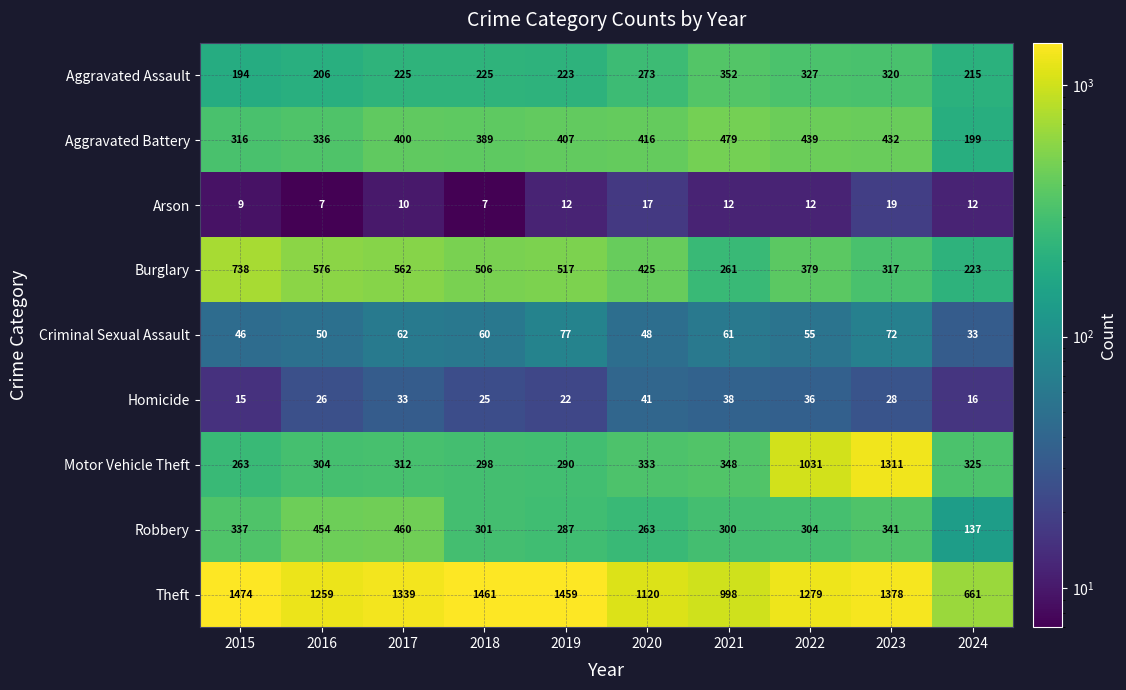

Is the value of Aggravated Assault at 2019 greater than the value of Motor Vehicle Theft at 2017?

No